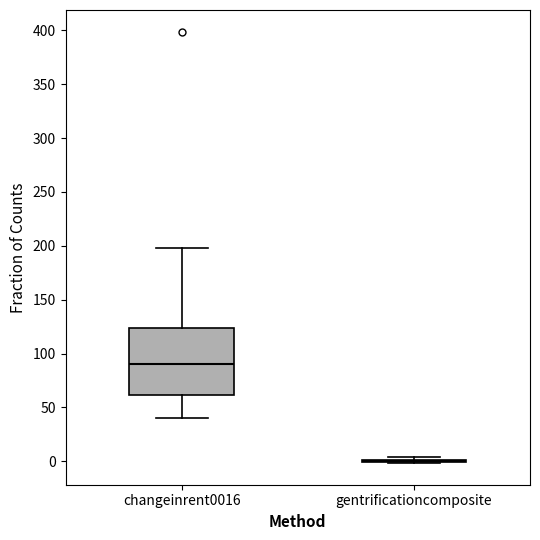

Comparing the boxes themselves (not the whiskers), which one is the tallest?

changeinrent0016